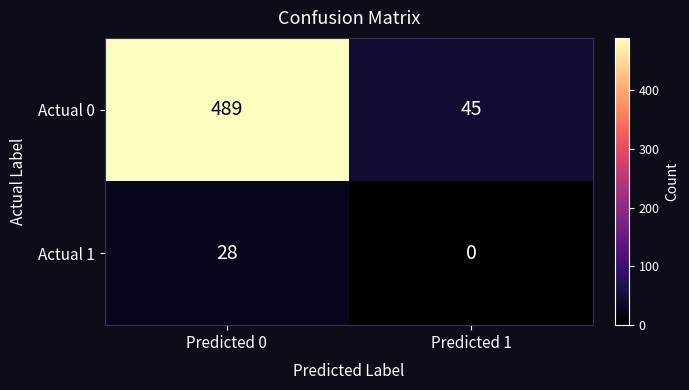

Reading left to right, what are all the values shown in this chart?

Actual 0: Predicted 0=489	Predicted 1=45
Actual 1: Predicted 0=28	Predicted 1=0